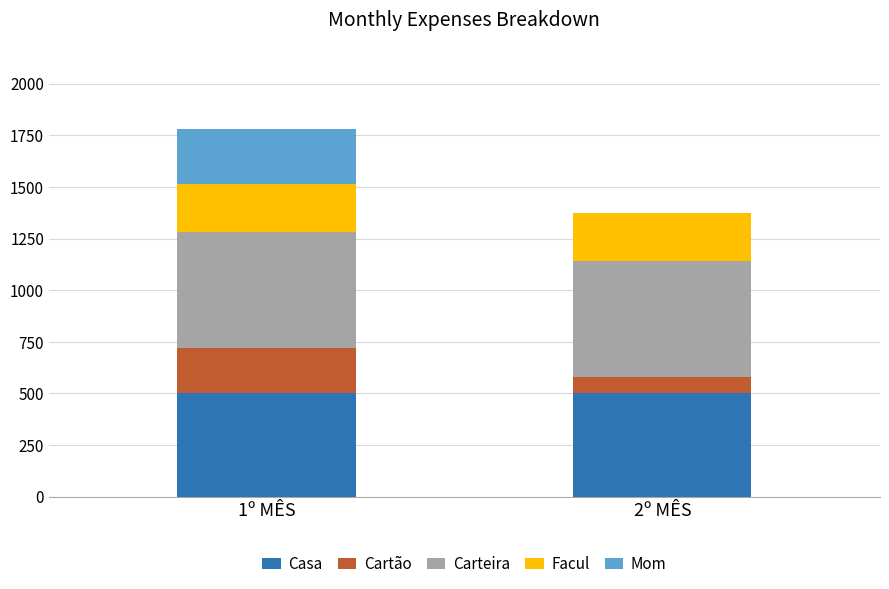

What is the total value across all series at 1º MÊS?

1778.9